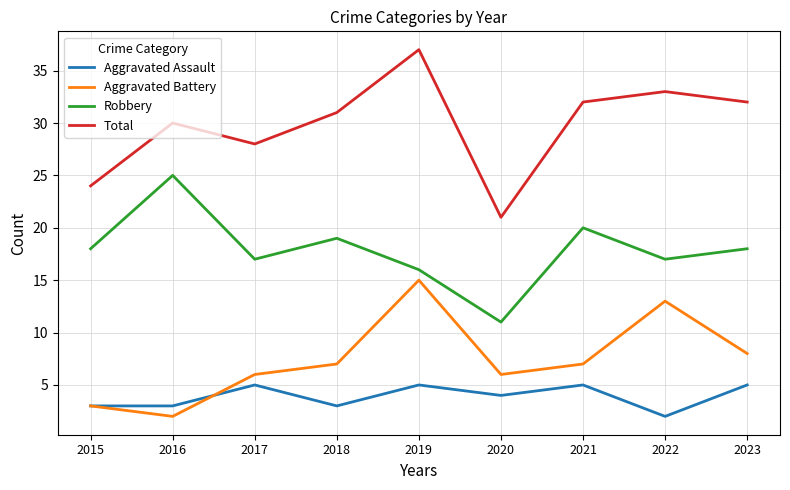

True or false: Aggravated Battery has a value of 10 at 2020.

False